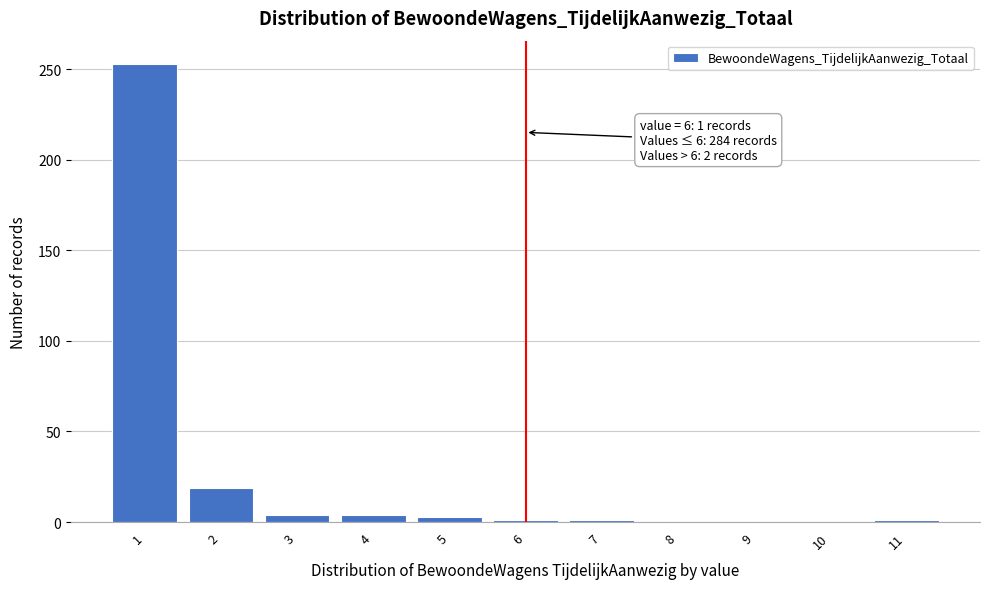

Over which range of the x-axis is the bar tallest?

0.5 to 1.5